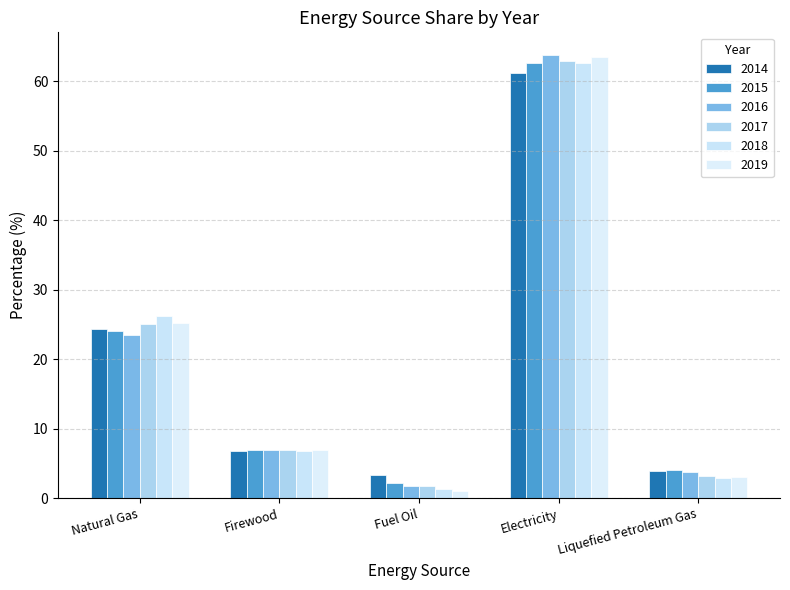

What position from the right is Fuel Oil?

3